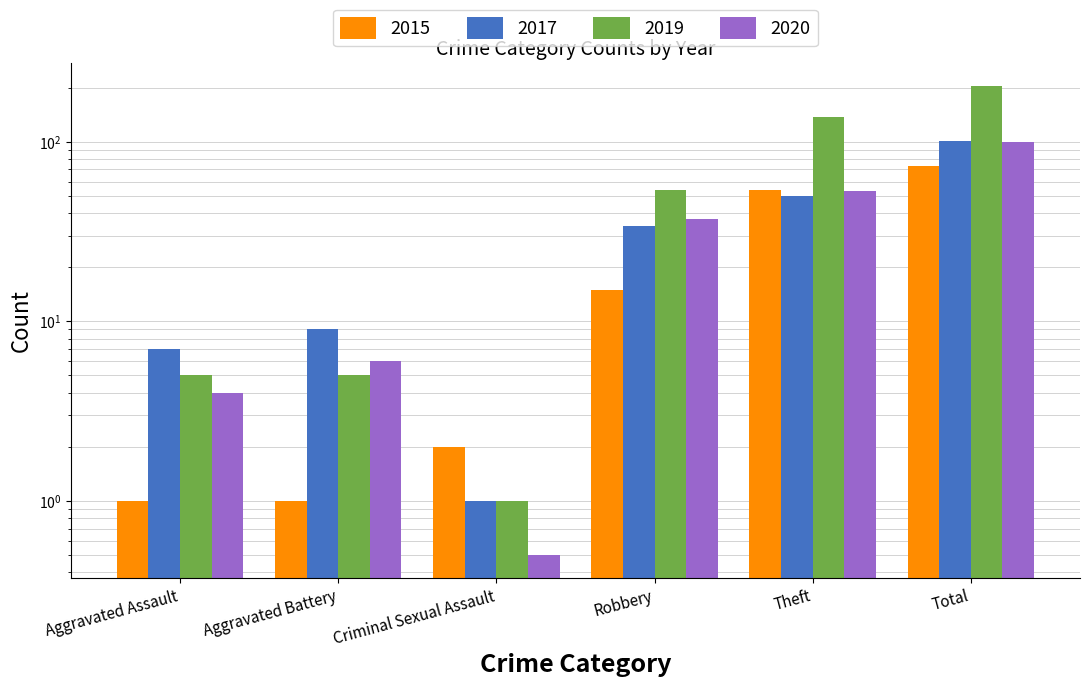

What is the label of the 4th bar from the left?

Robbery